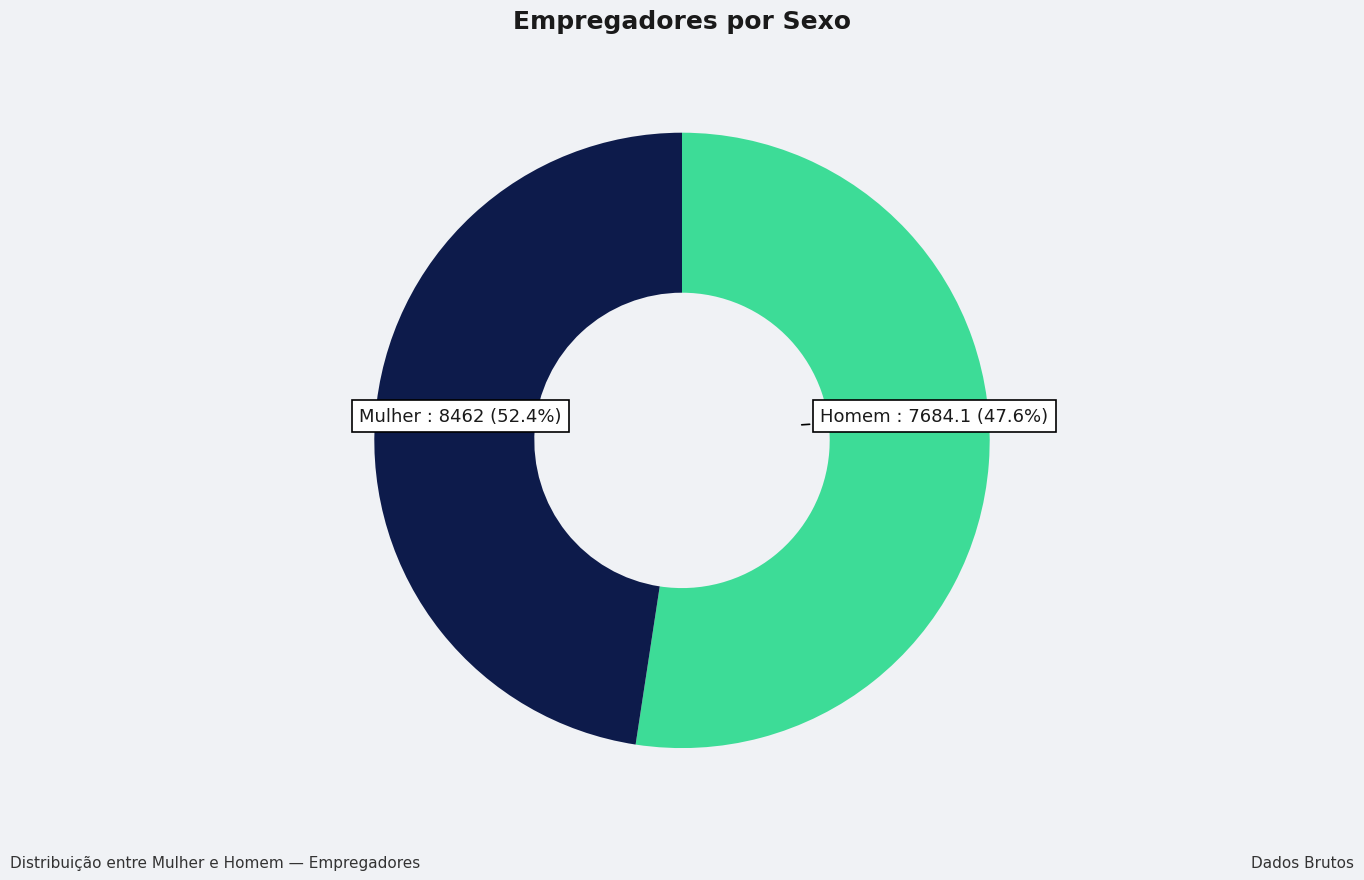

Approximately how many times larger is the value at Mulher compared to Homem?

1.1